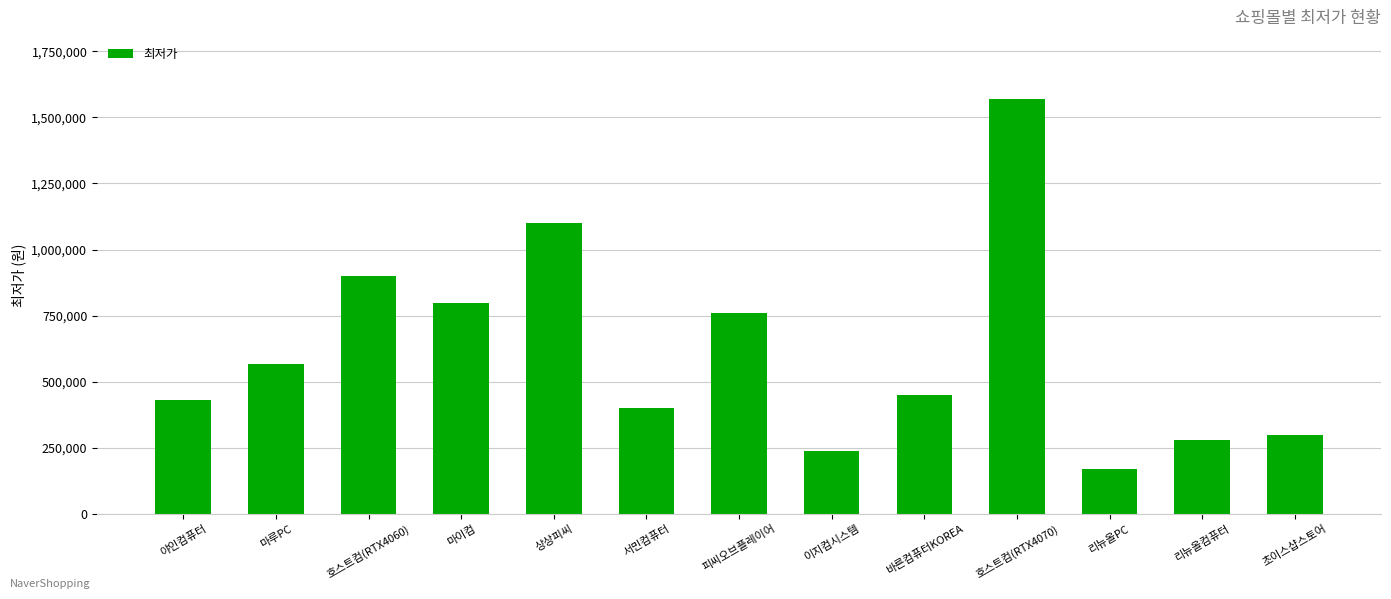

How many bars are there in total?

13